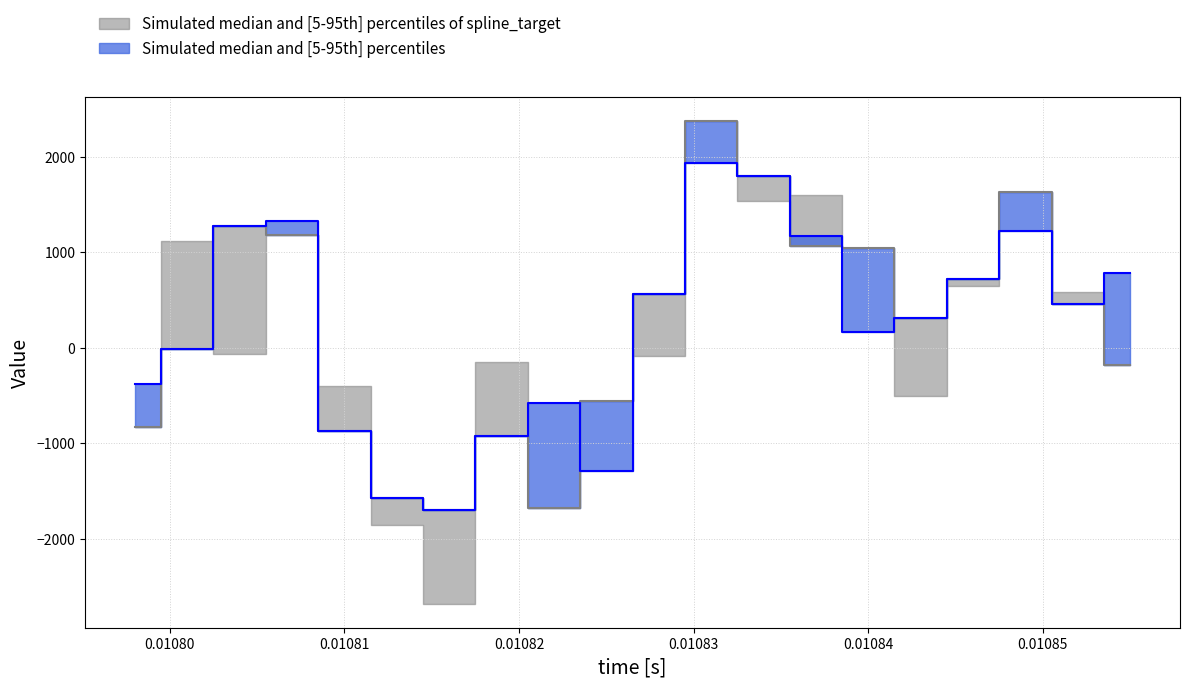

True or false: spline has more than 2 points higher than both neighbors.

True